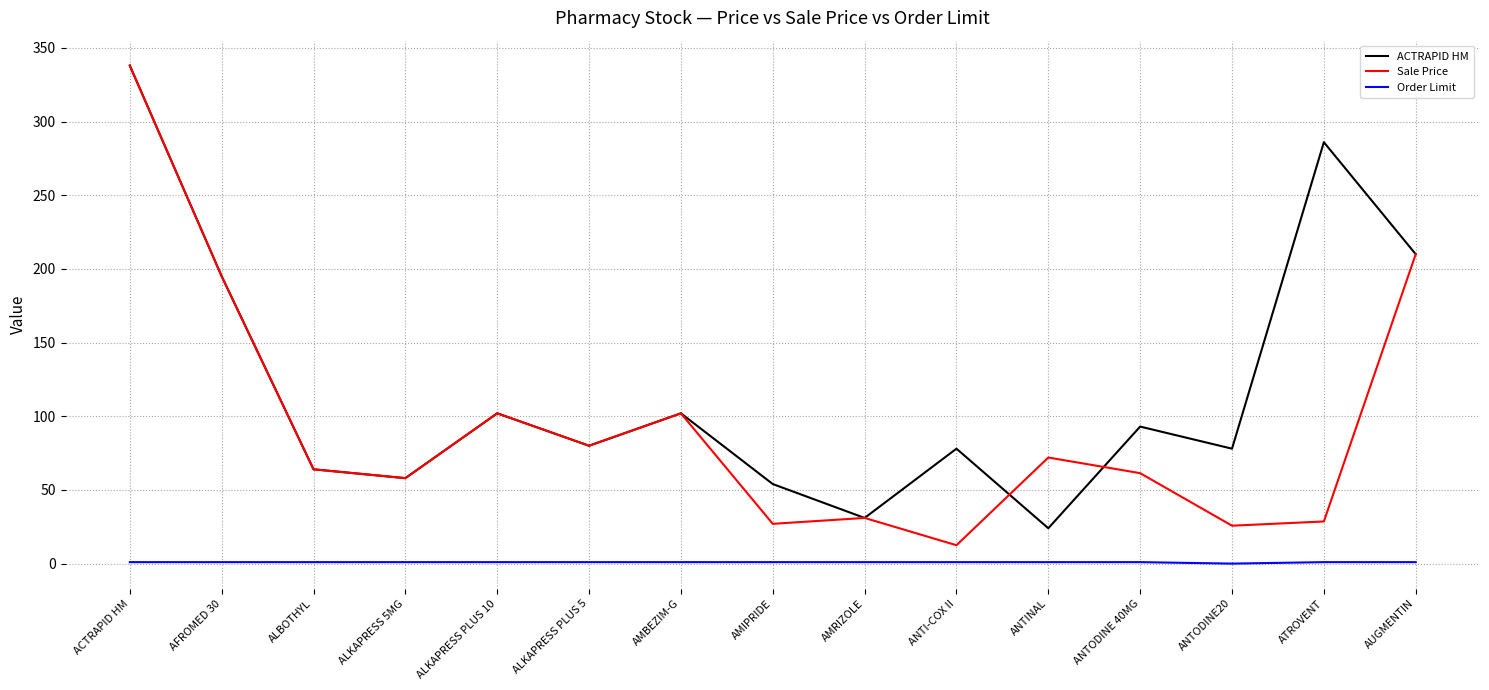

Which series has the largest total across all categories?

ACTRAPID HM